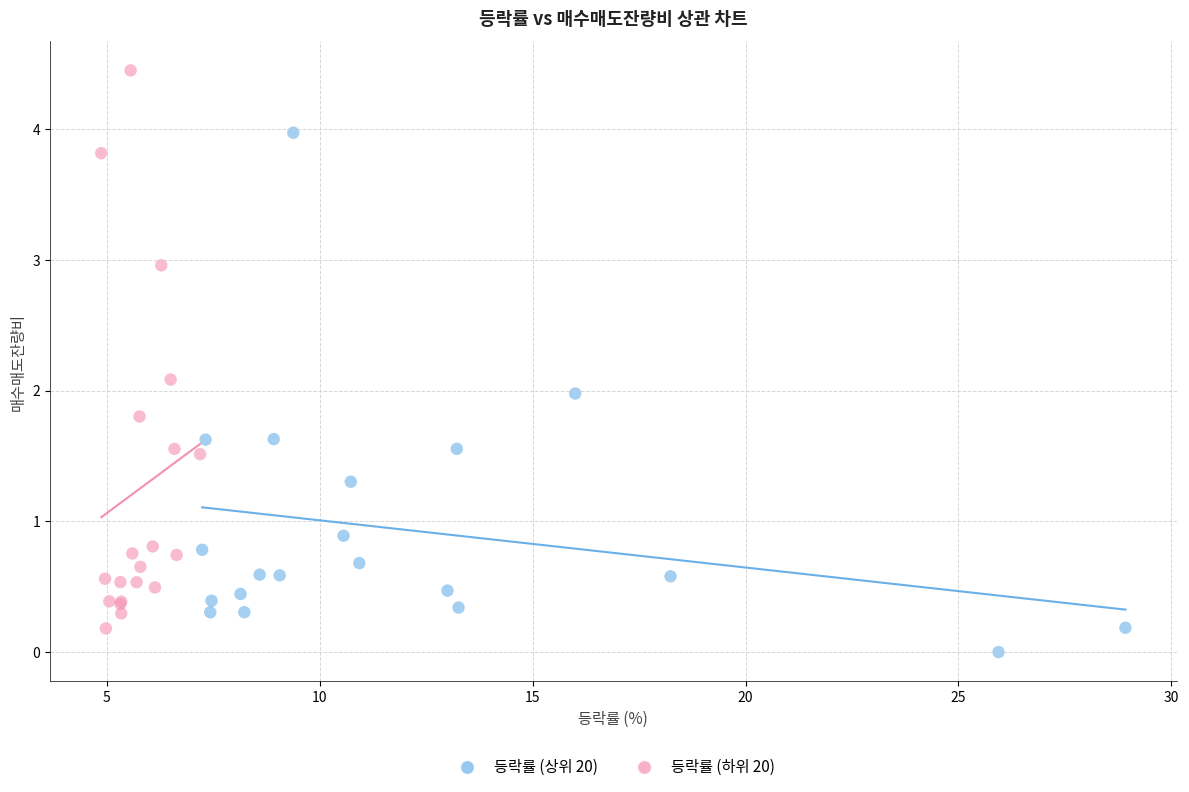

Which series has the largest Y range (max minus min)?

등락률 (하위 20)